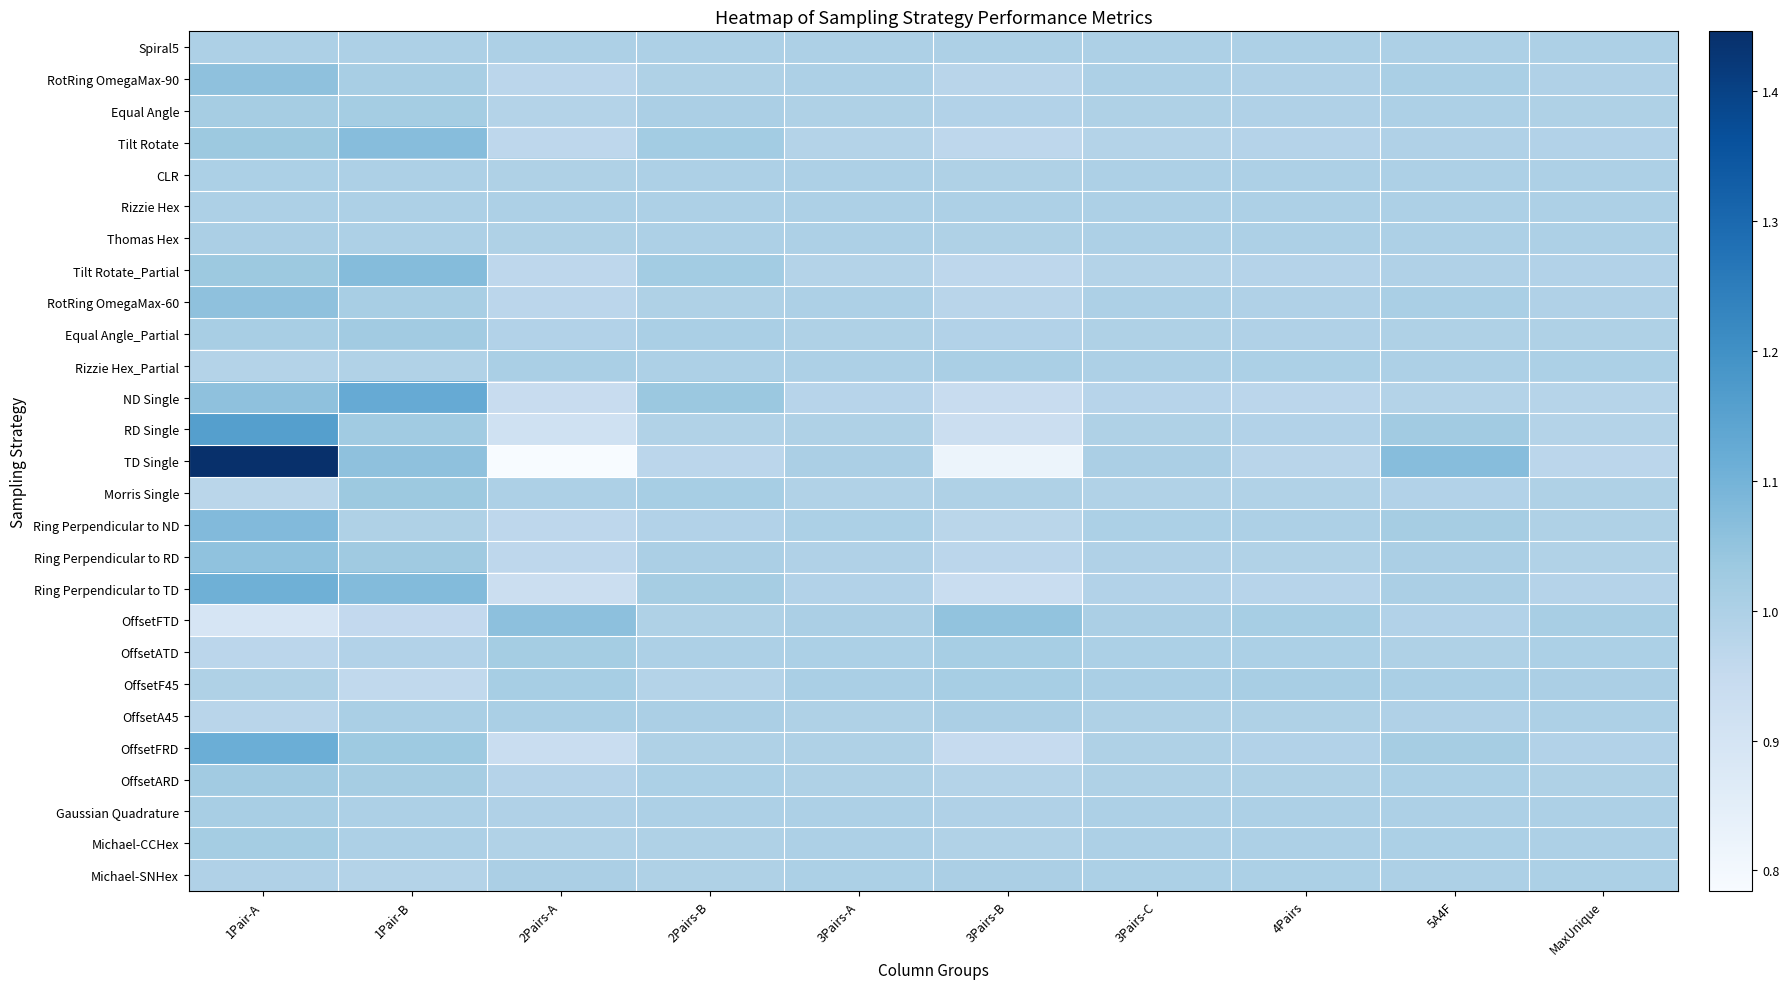

Which series has the largest total across all categories?

TD Single